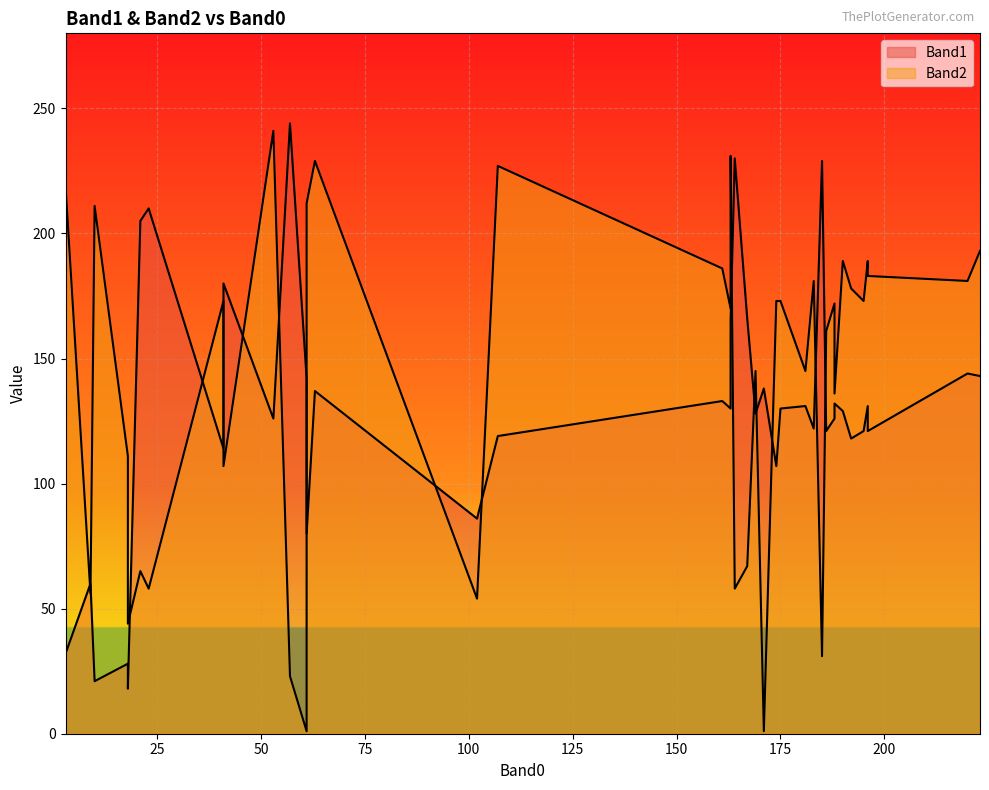

What is the greatest value displayed?

244